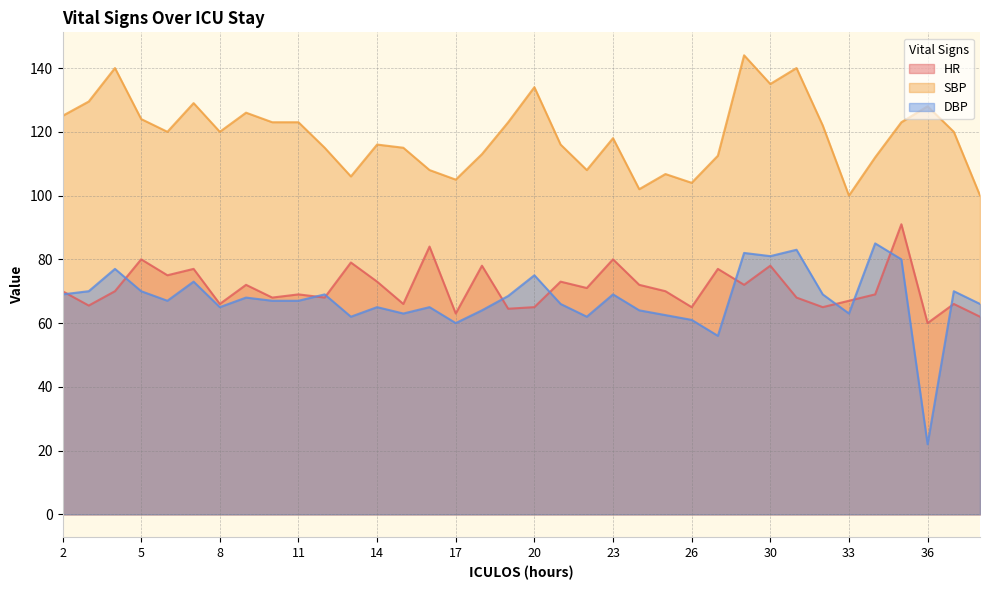

Where is the first local minimum for DBP?

6